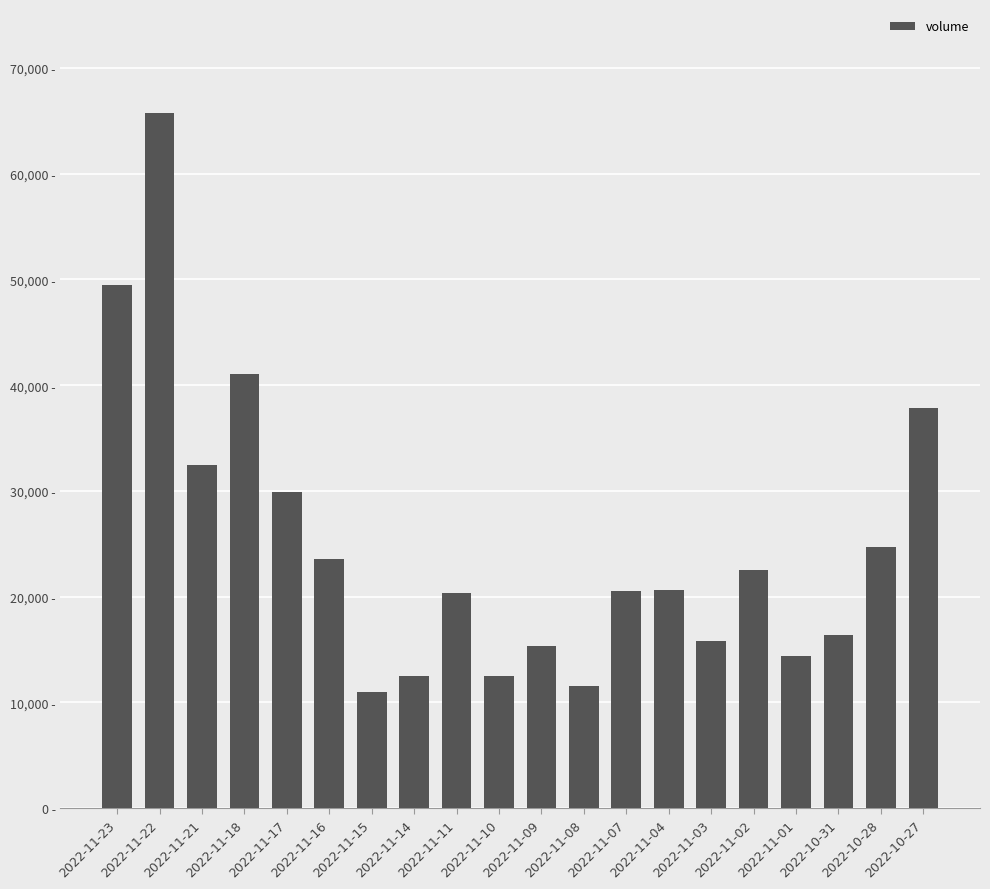

At which label does the data first exceed 20668?

2022-11-23